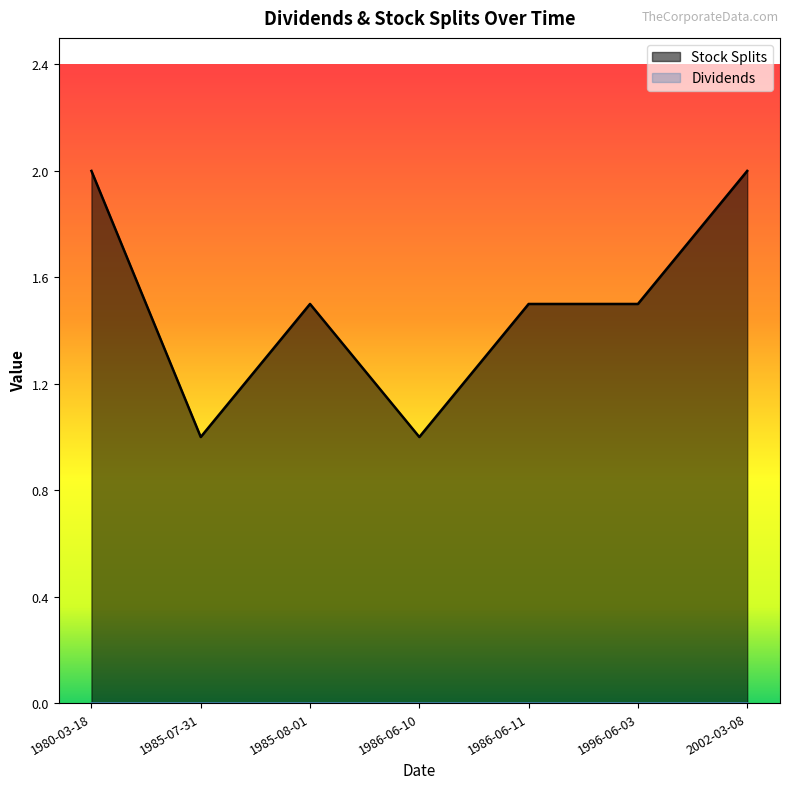

What is the difference between the maximum and second lowest values?

1.0